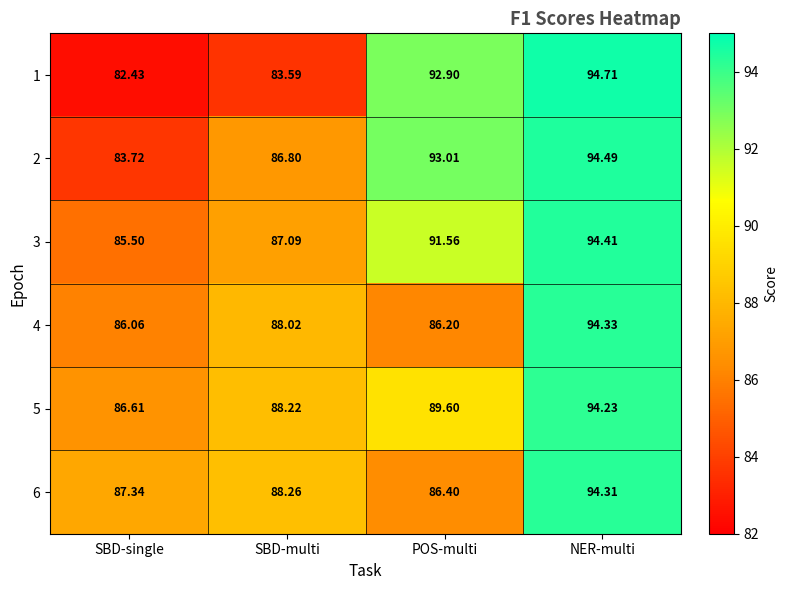

Which series has the largest total across all categories?

5